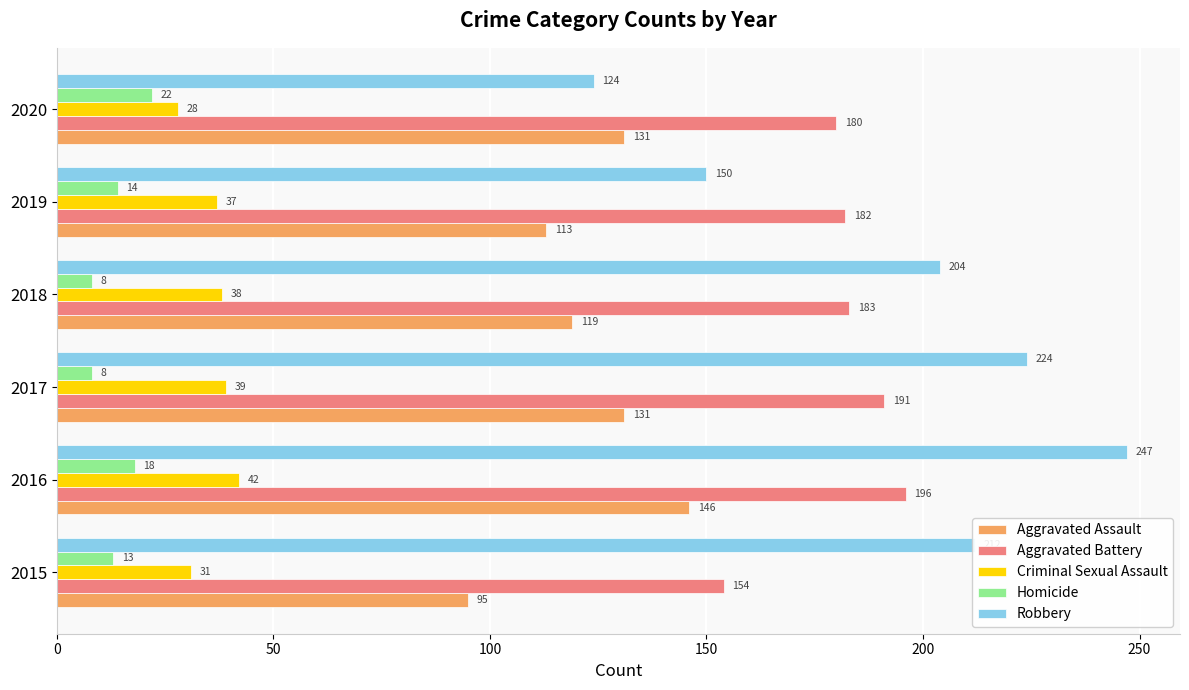

The Criminal Sexual Assault series shows 42 at 2016. True or false?

True